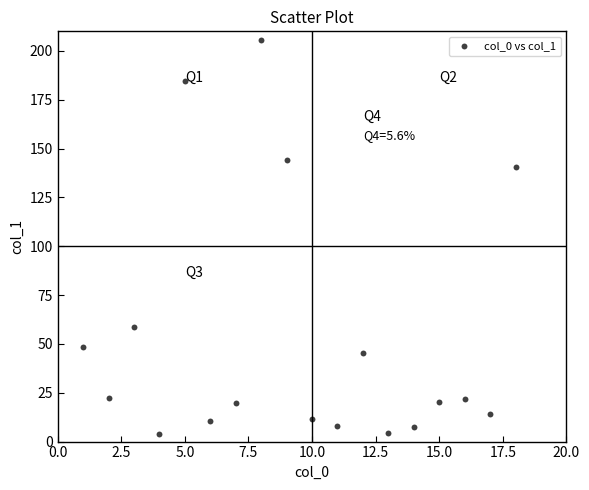

What Y value in the scatter plot is closest to 104?

140.3